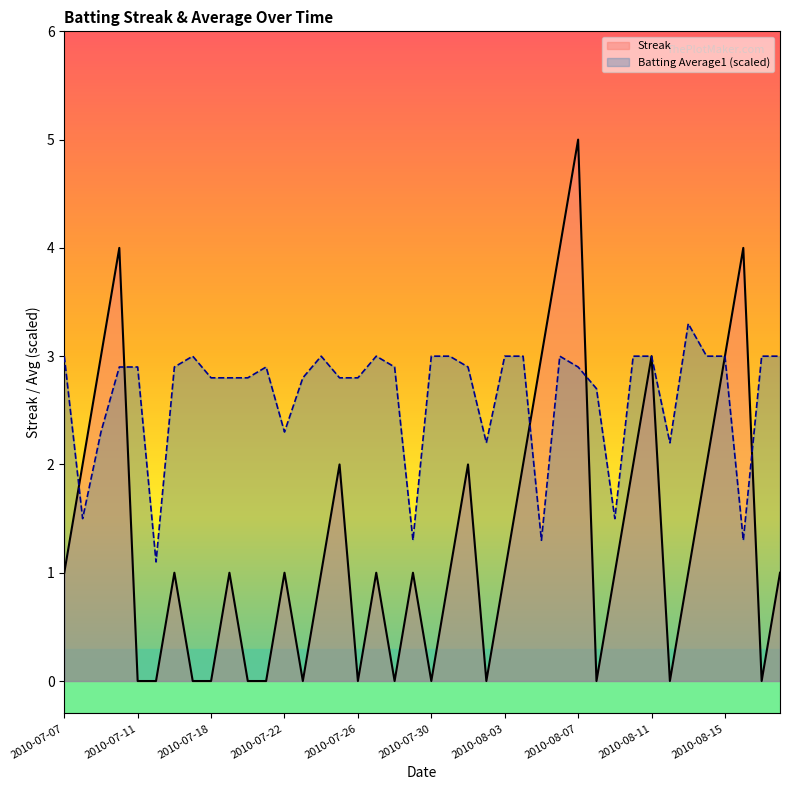

How many interior local peaks does the Streak series have?

11